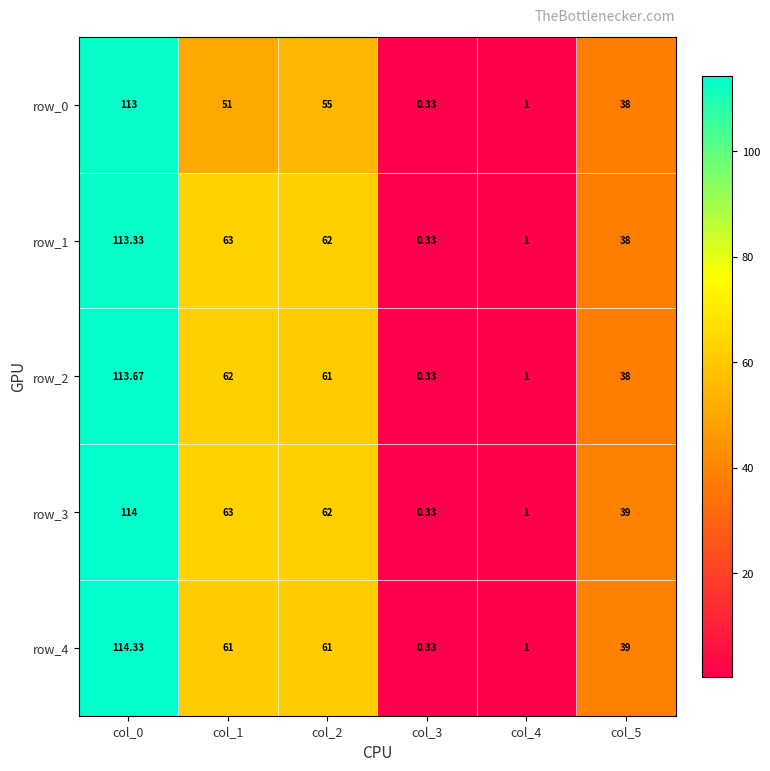

The value of row_2 at col_1 is 110.4. True or false?

False